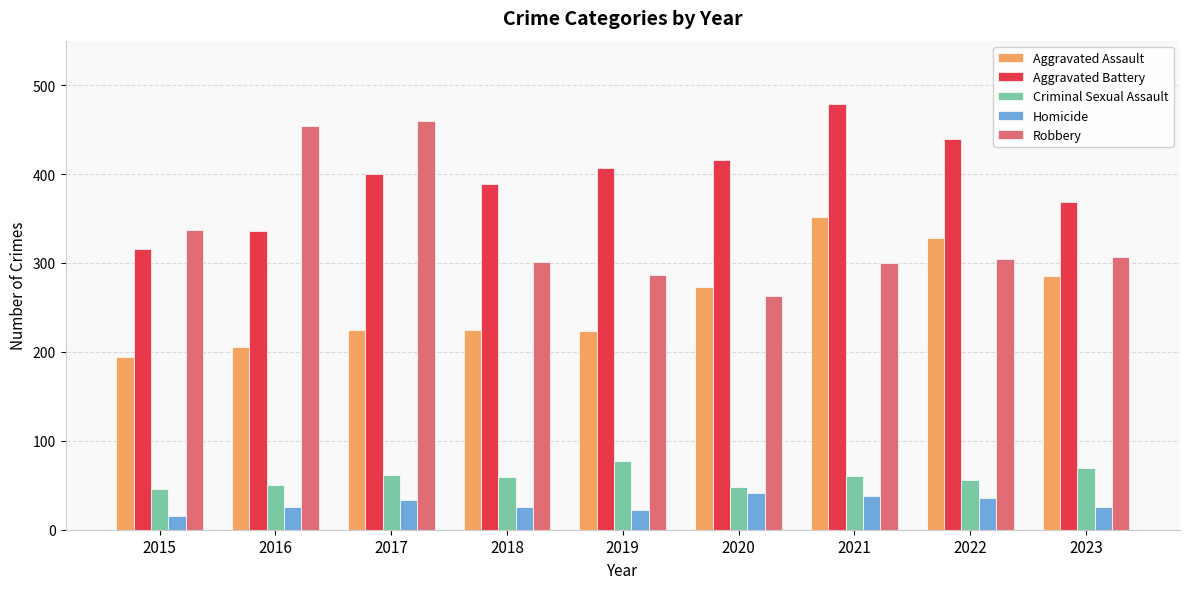

How many bars are there in total?

45